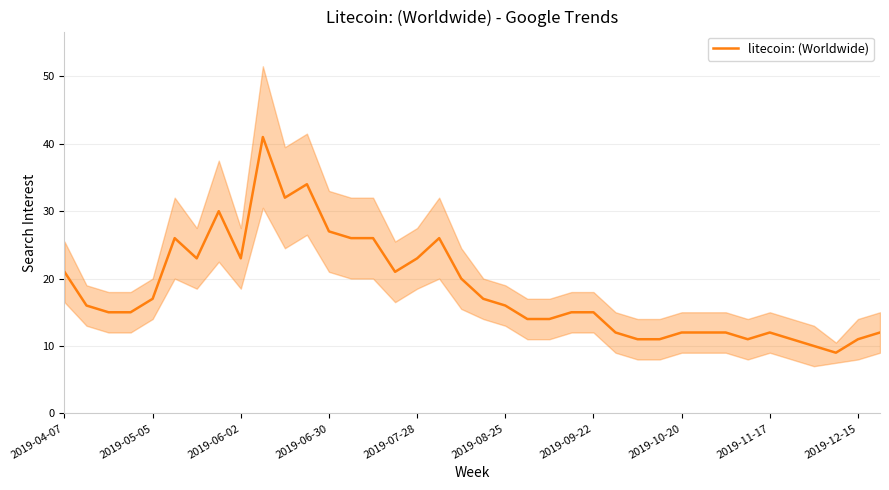

The chart shows a value of 12 at 25. True or false?

True